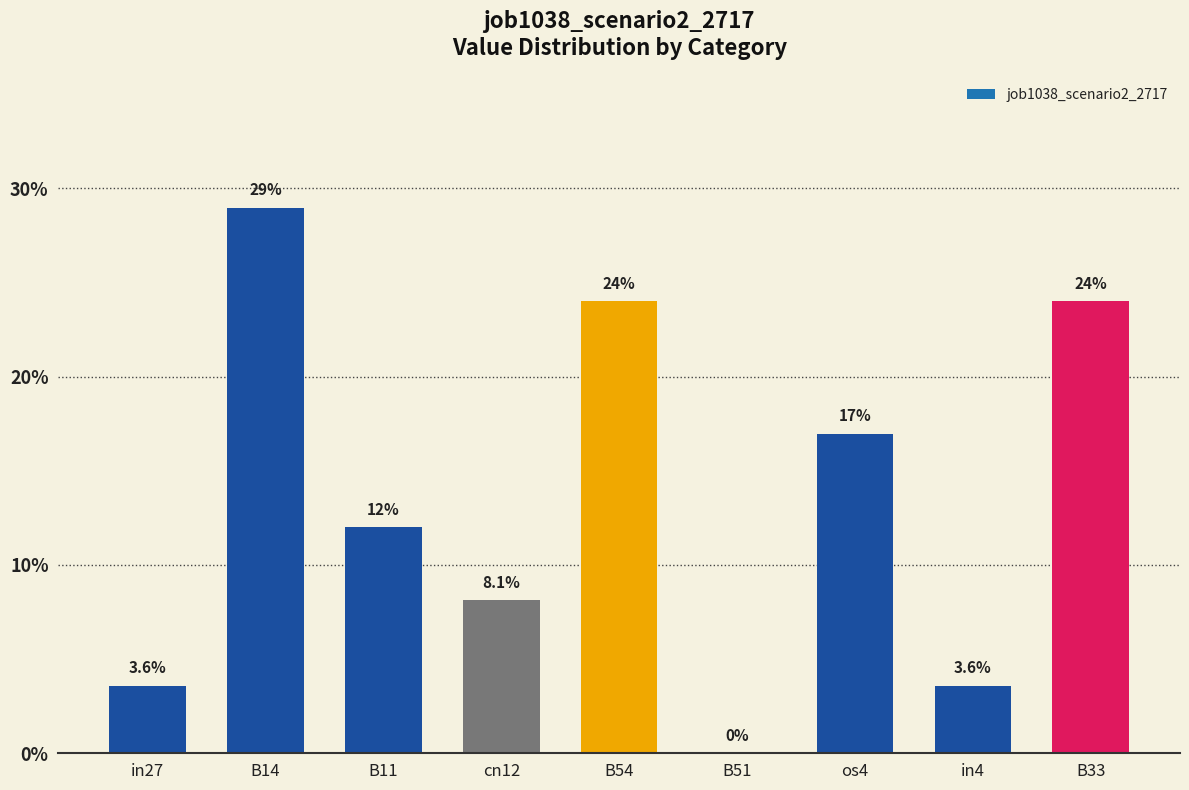

Reading left to right, list all the values displayed in this chart.

0.0	0.3	0.1	0.1	0.2	0.0	0.2	0.0	0.2